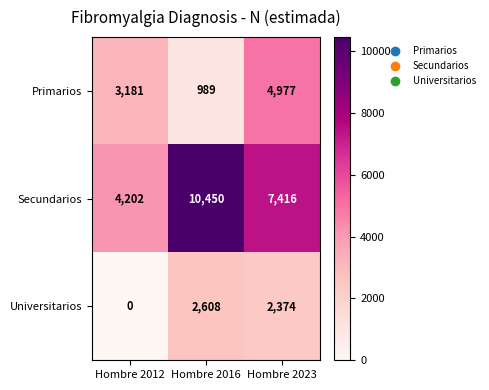

List the series in order of their overall mean, highest first.

Secundarios, Primarios, Universitarios